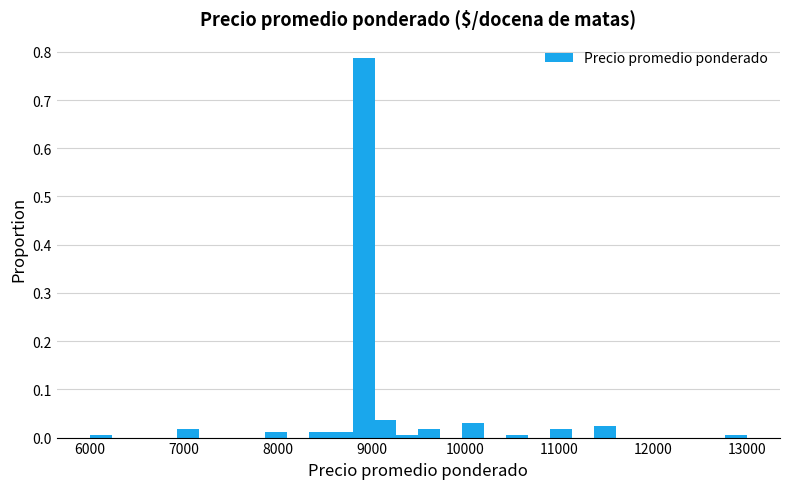

Read against the x-axis, roughly where is the centre of the tallest bar?

8900